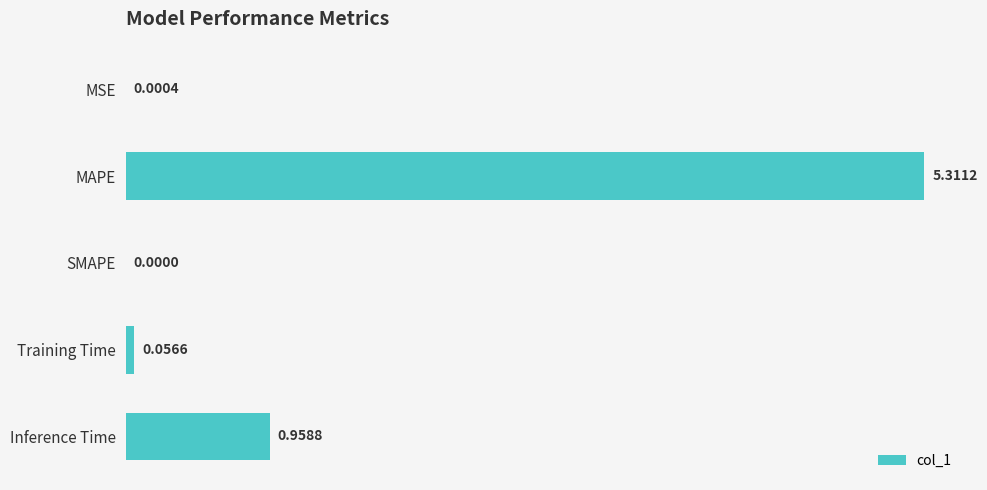

Where is the data nearest to the value 2?

Inference Time